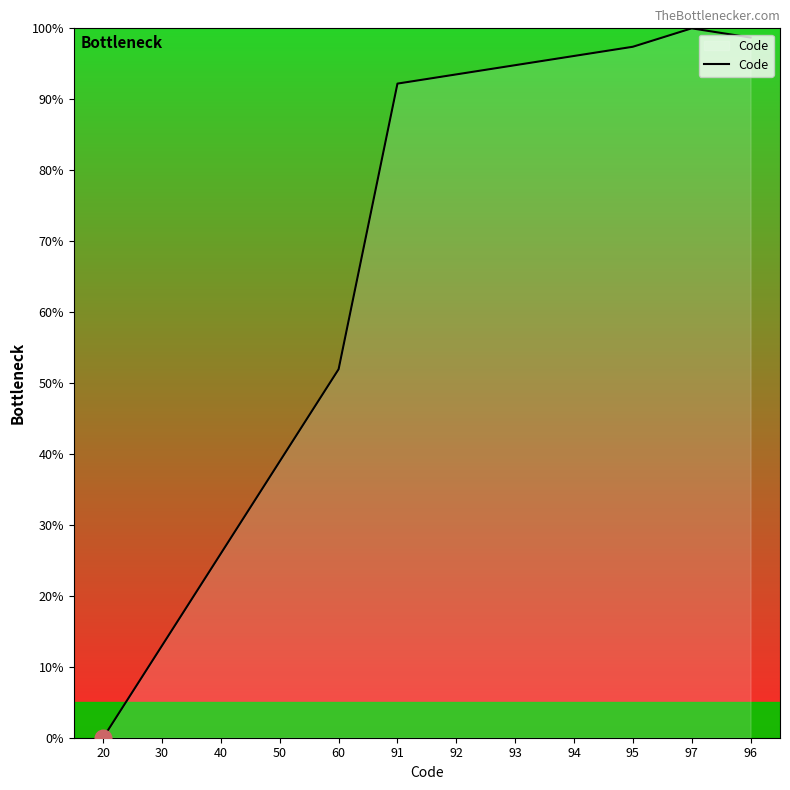

What is the difference between the maximum and second lowest values?

87.0